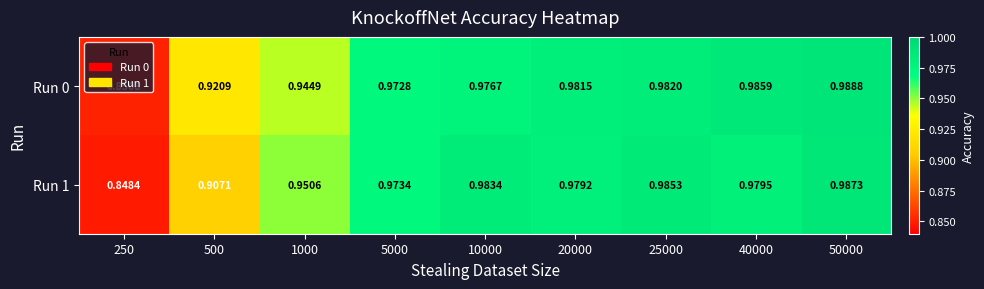

How many series are shown in this chart?

2